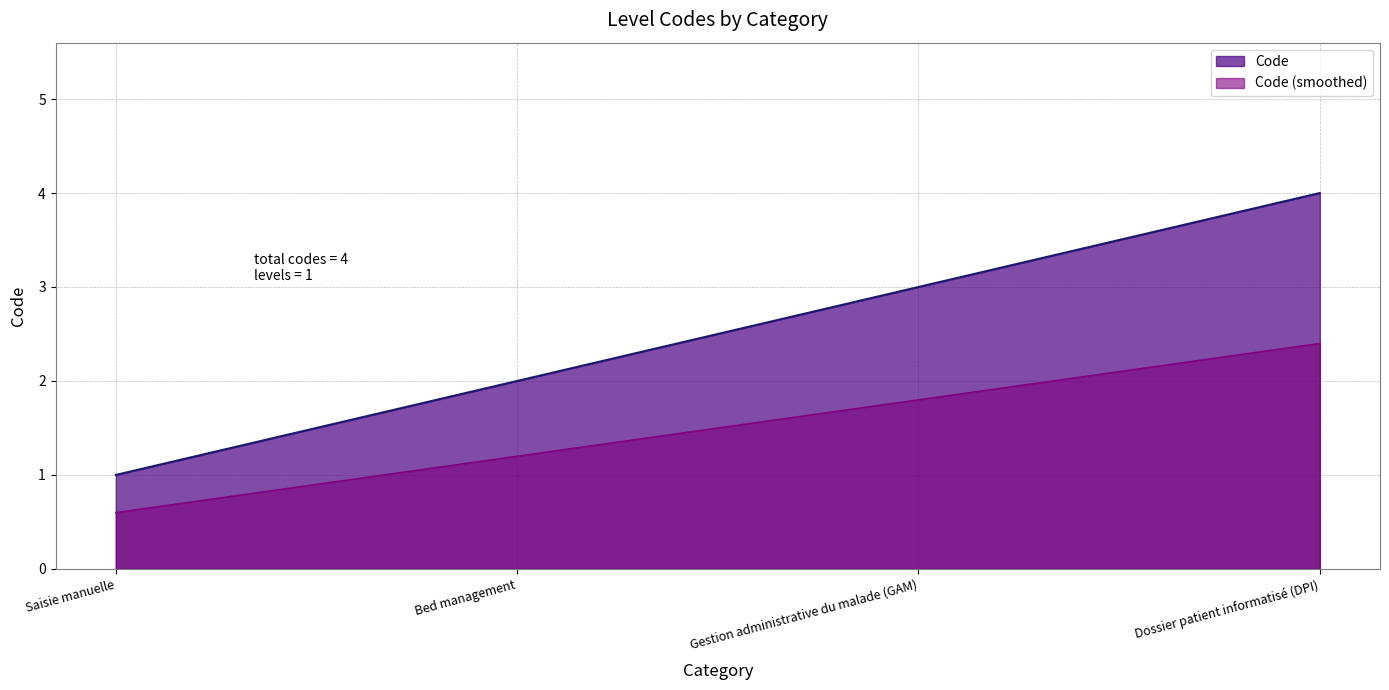

How many data points does each series have?

4